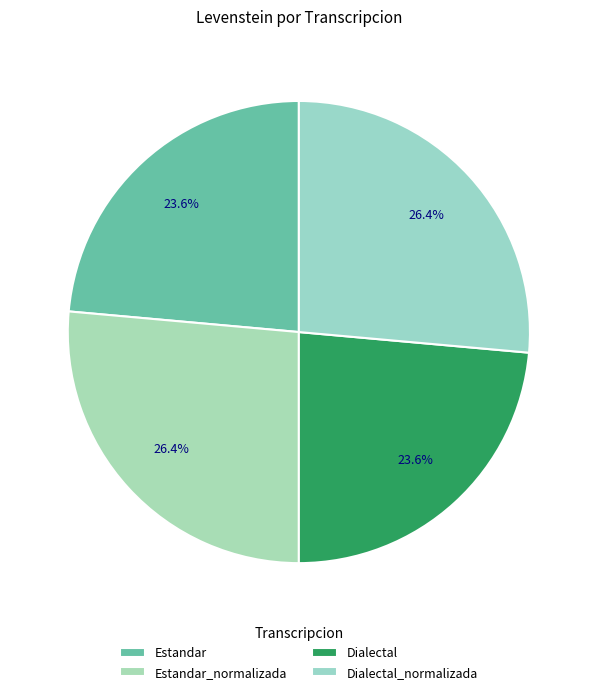

How many slices are in this pie chart?

4